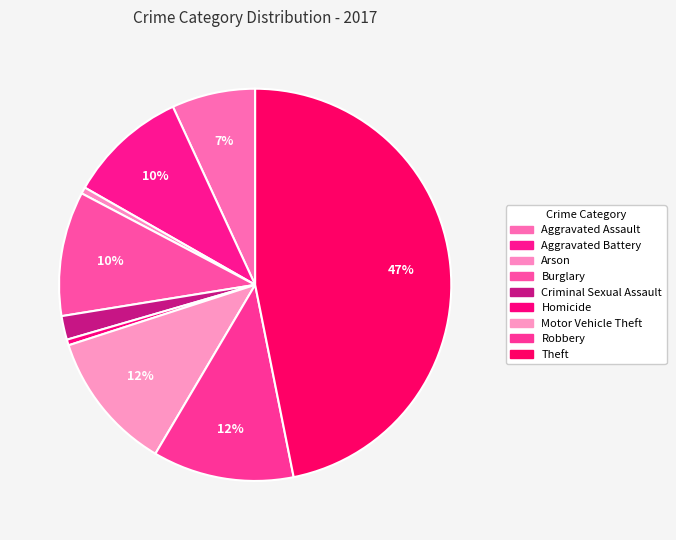

What is the total percentage of Burglary and Aggravated Battery?

20.1%